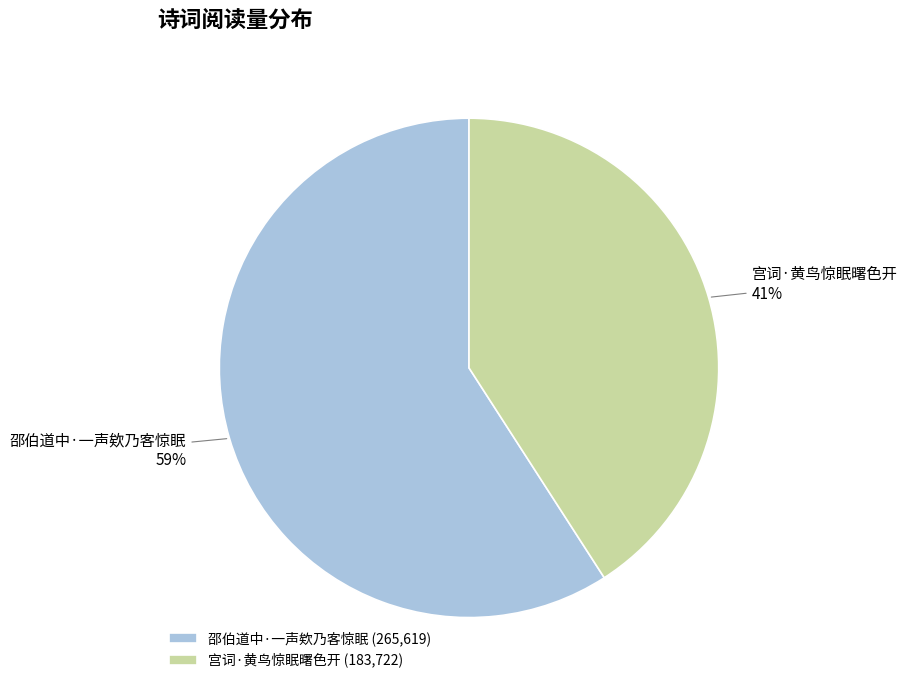

Which slice is the smallest?

宫词·黄鸟惊眠曙色开